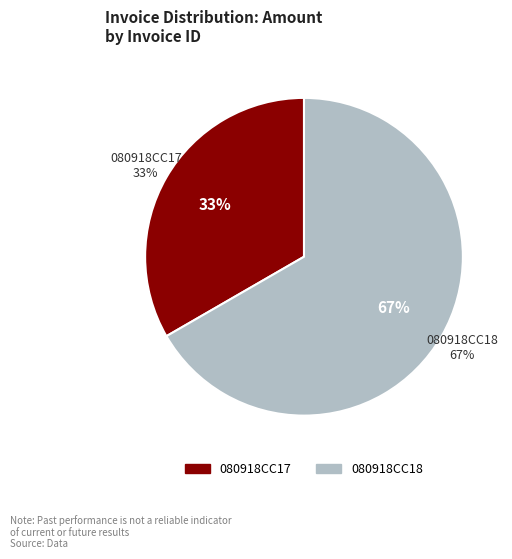

How many segments does this pie chart have?

2